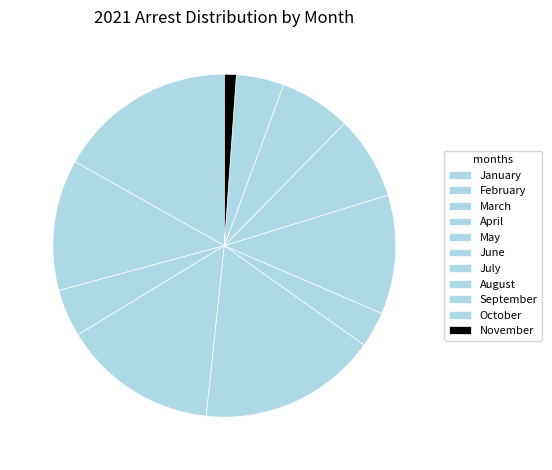

Is there any slice that represents more than half of the pie?

No